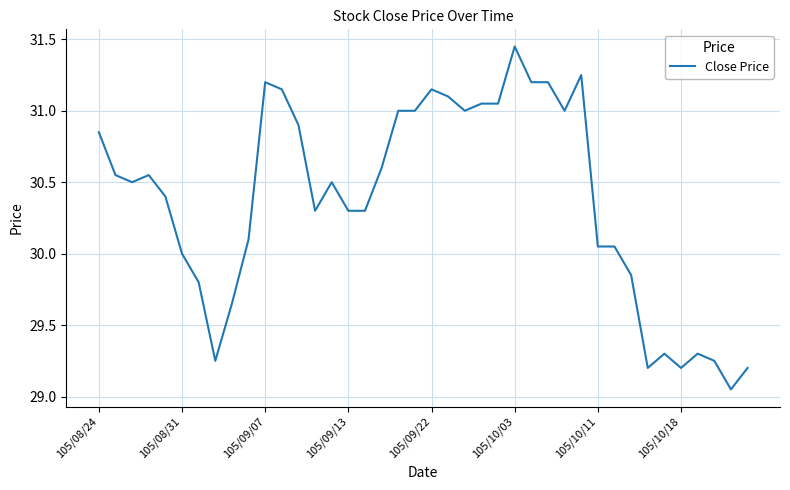

What is the difference between the maximum and minimum values?

2.4